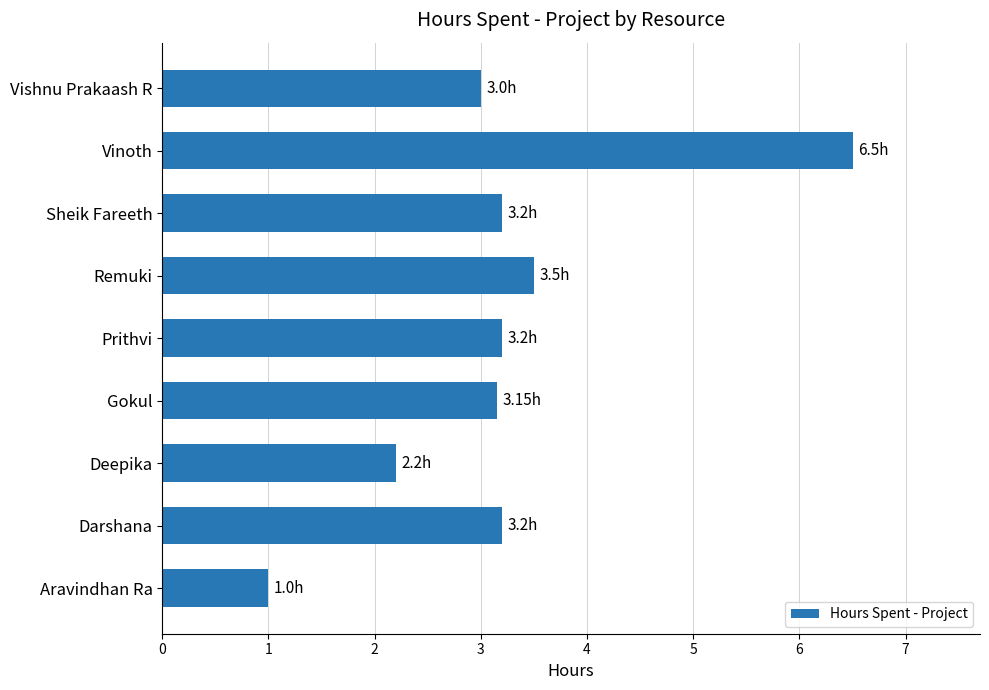

What is the difference between the maximum and second lowest values?

4.3